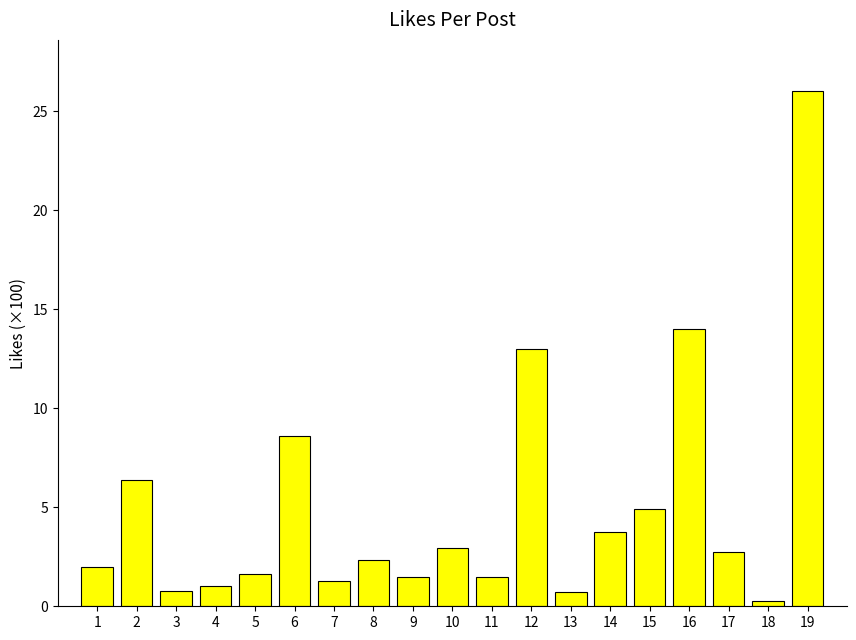

What is the sum of the values at 3 and 11?

2.3